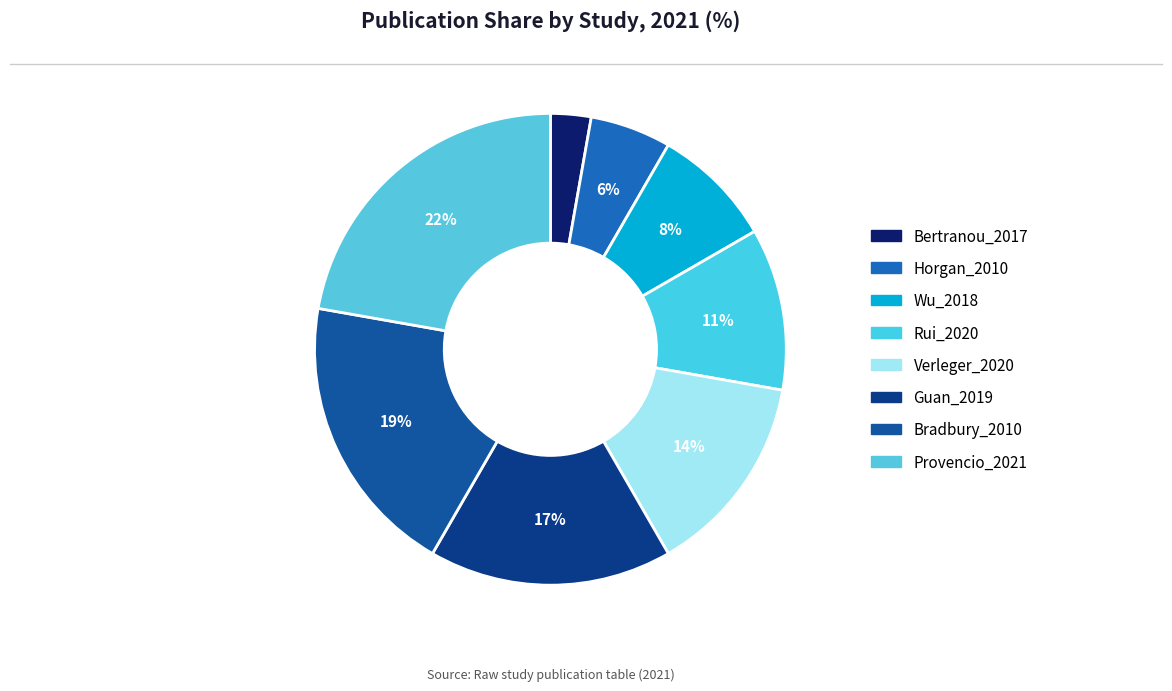

Combined, what portion of the pie is Provencio_2021 and Rui_2020?

33.3%